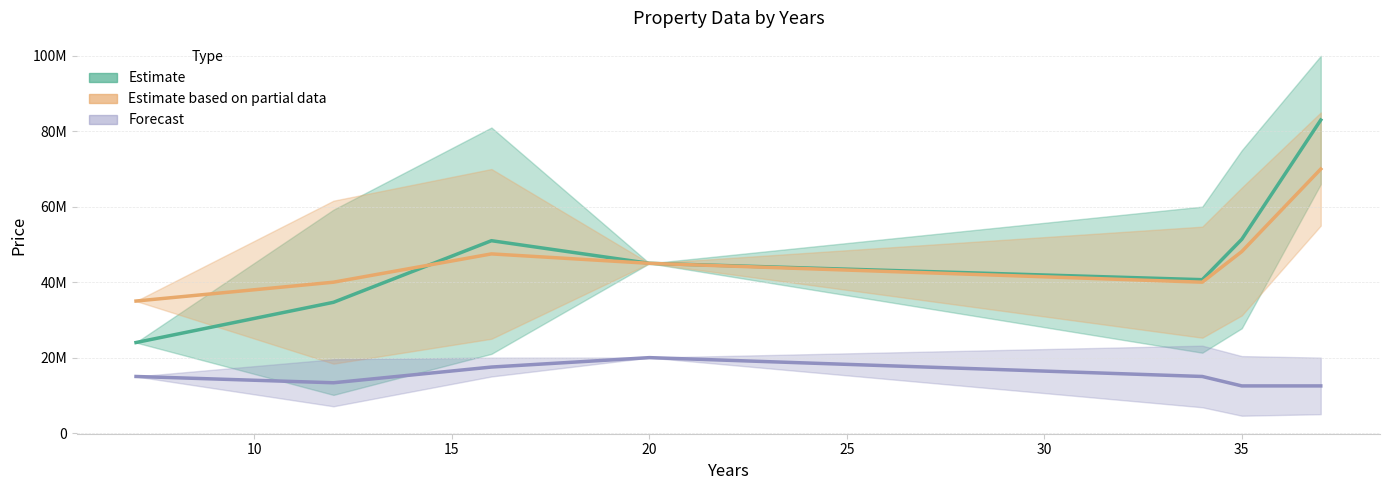

What is the difference between the highest and lowest values at 20?

25000000.0